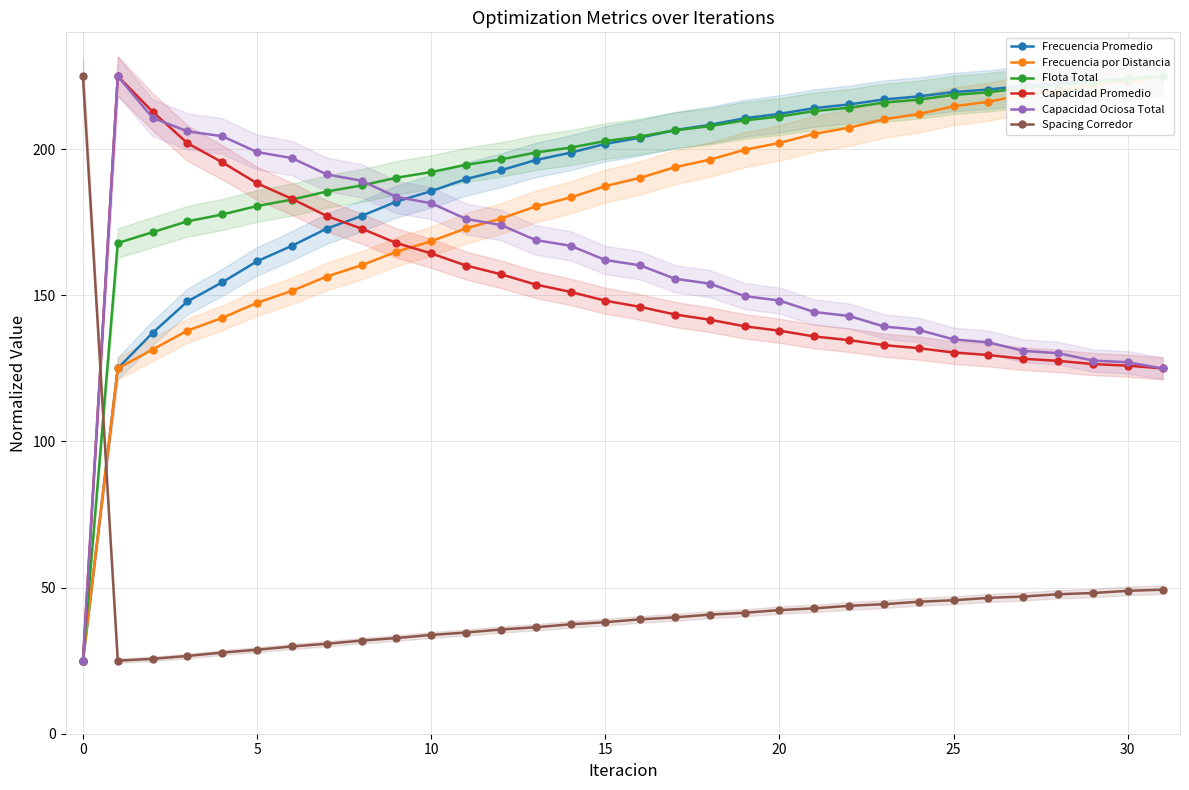

The value of Frecuencia por Distancia at 9 is 164.9. True or false?

True